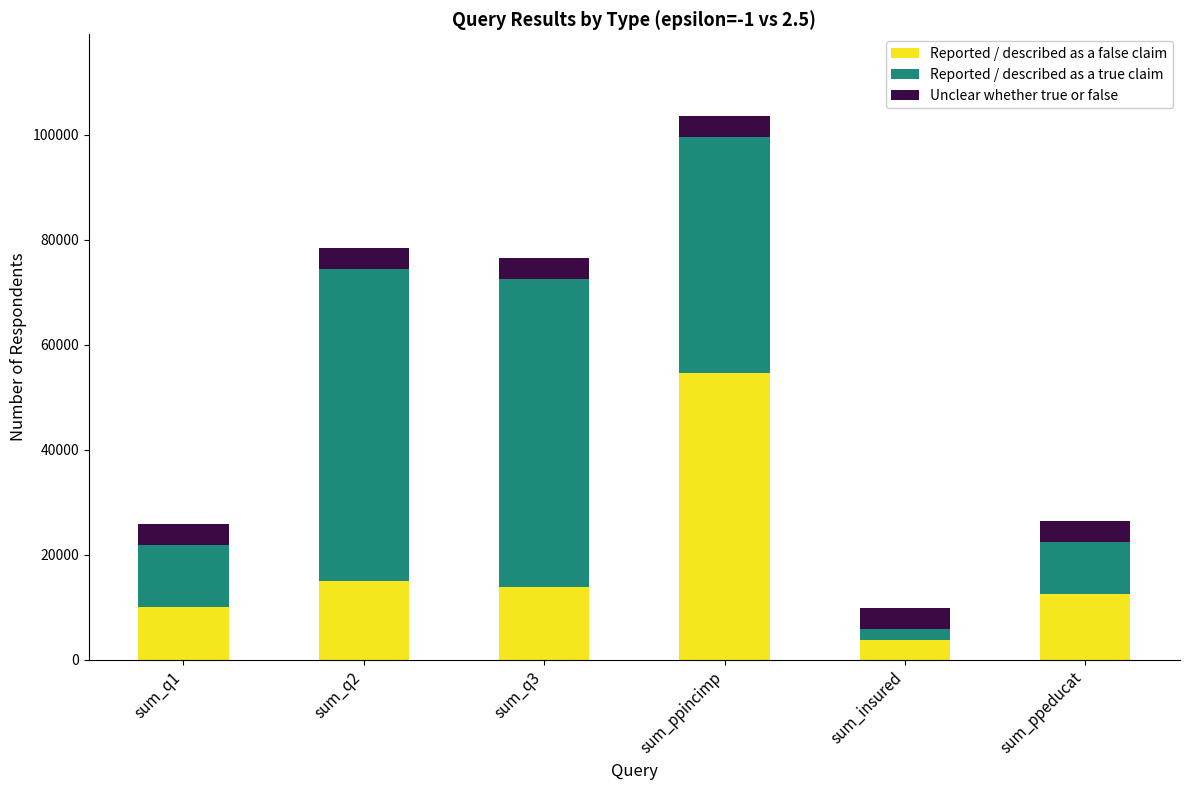

What is the lowest value of the Reported / described as a false claim series?

3741